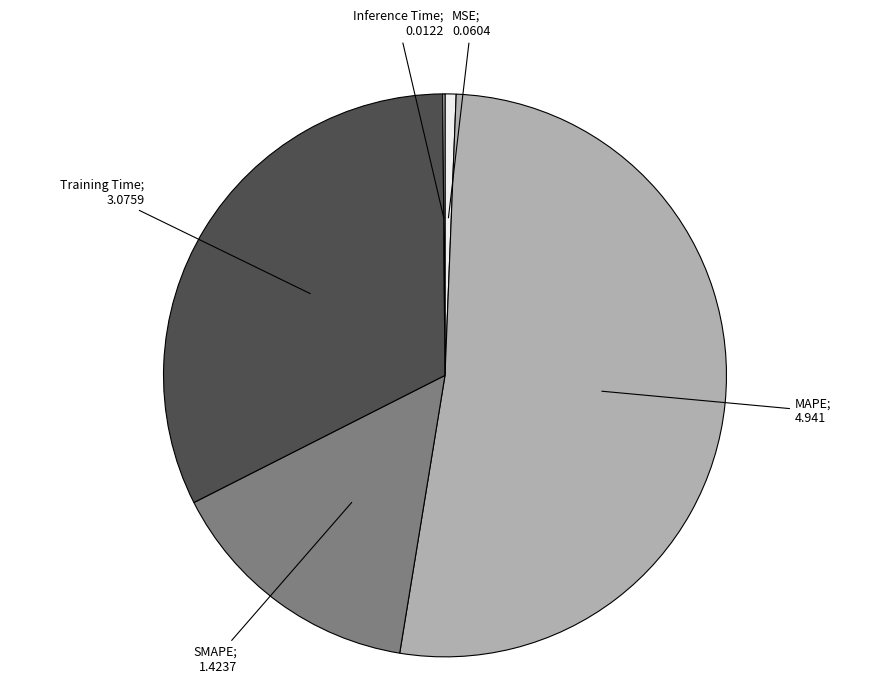

Does any single category account for the majority?

Yes